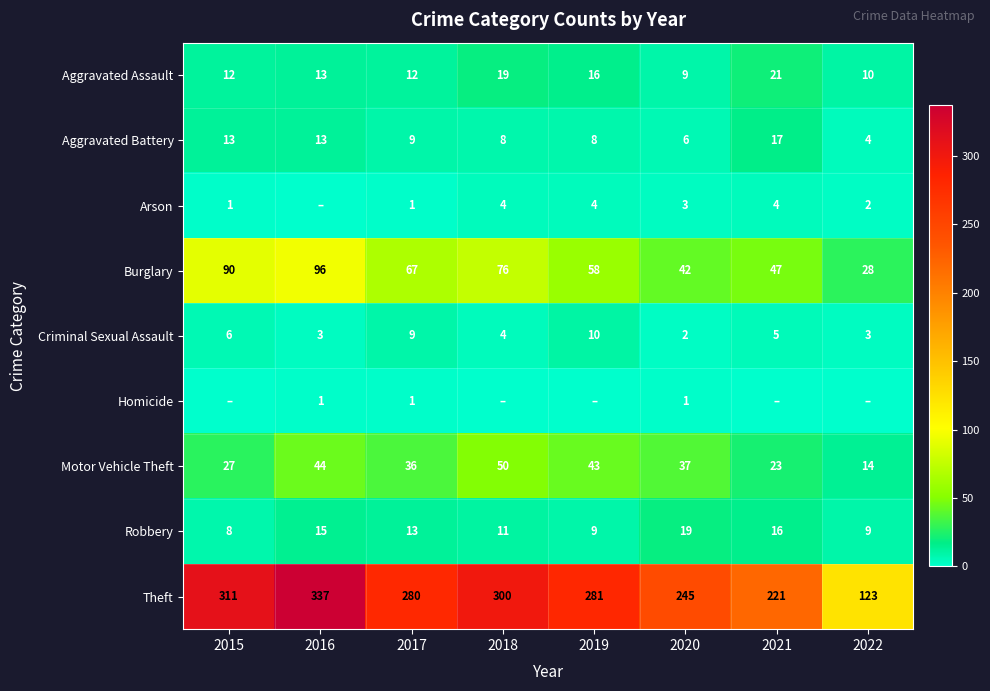

At which label does Burglary first exceed 67?

2015